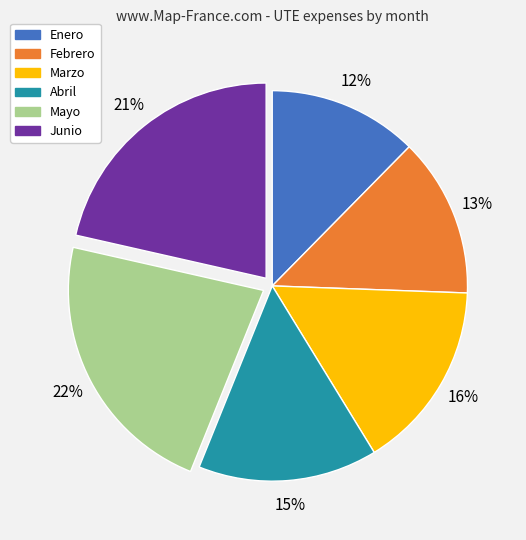

Do Abril and Febrero together represent more than half of the pie?

No